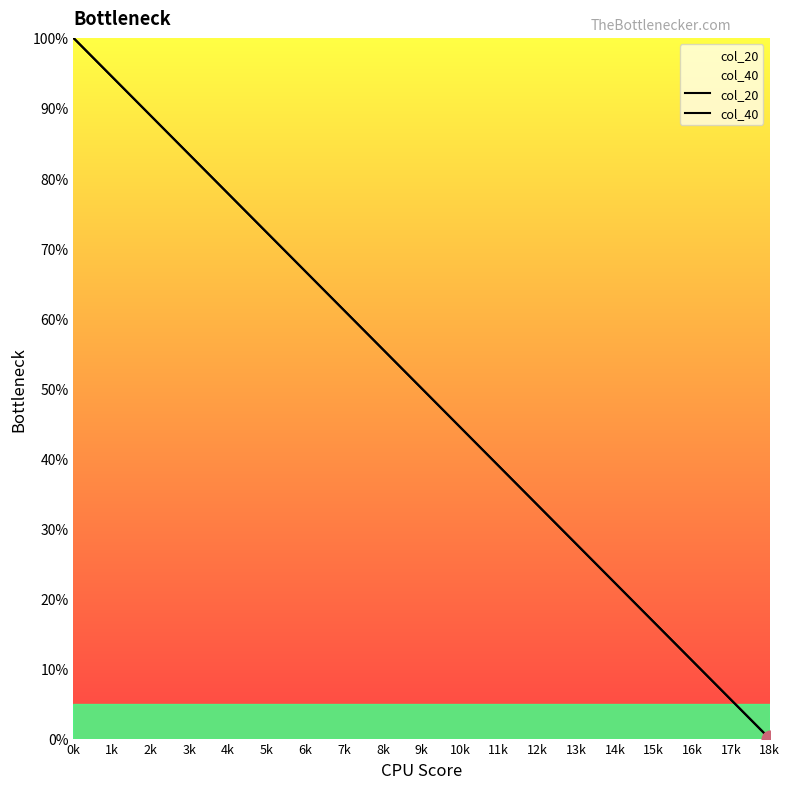

What is the sum of all col_40 values?

950.0